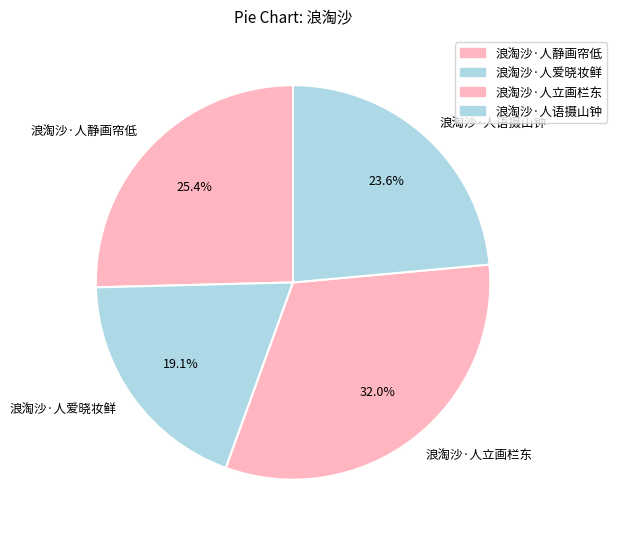

What portion of the pie excludes 浪淘沙·人静画帘低?

74.6%